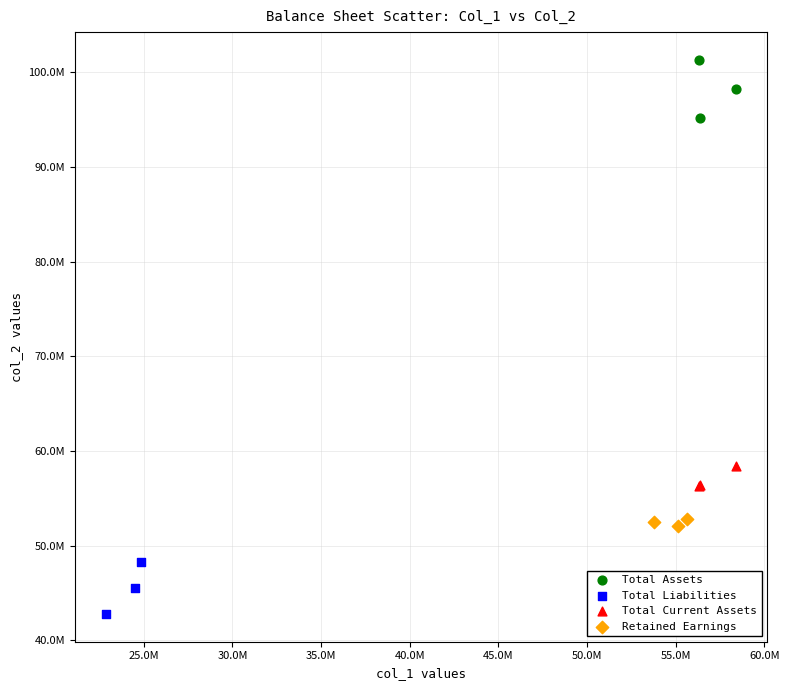

What are all the series names shown in the legend?

Total Assets, Total Liabilities, Total Current Assets, Retained Earnings